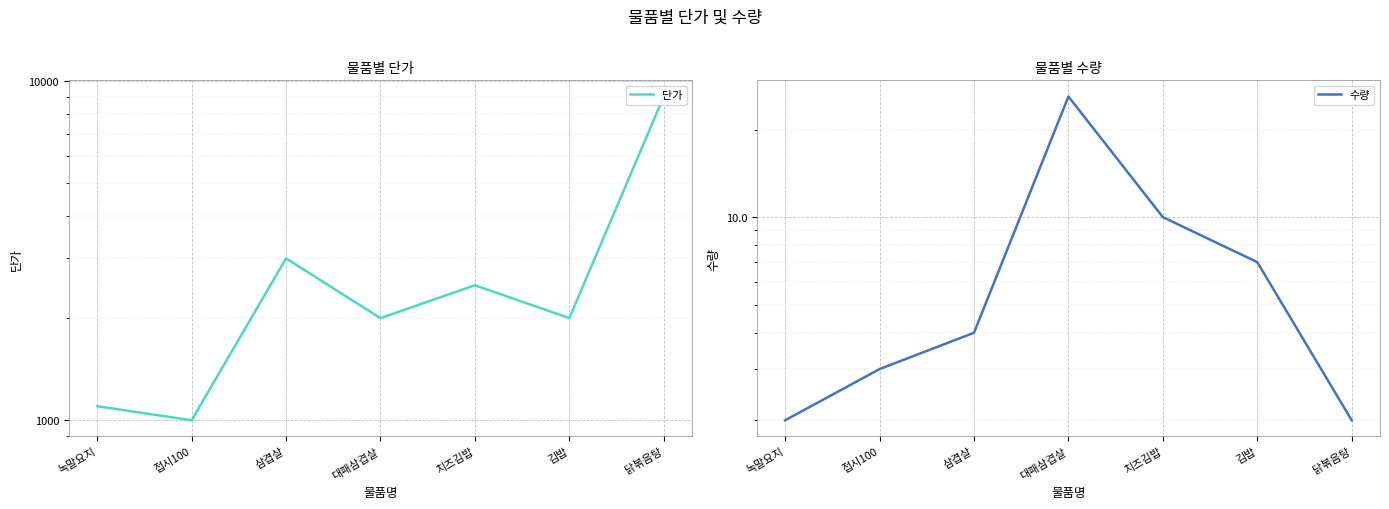

How many lines are shown in the chart?

2